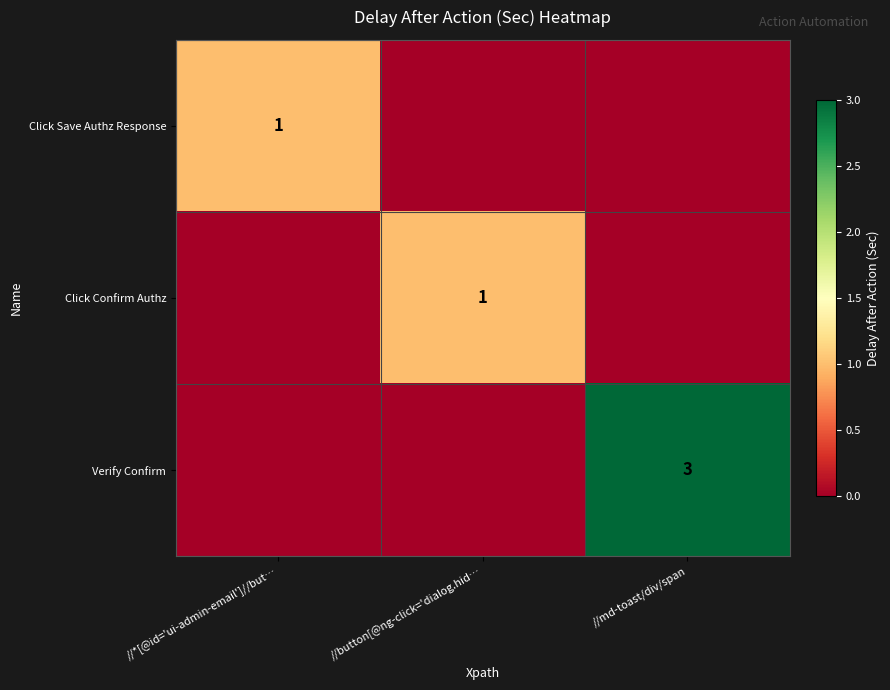

True or false: Verify Confirm has a value of 3 at //md-toast/div/span.

True